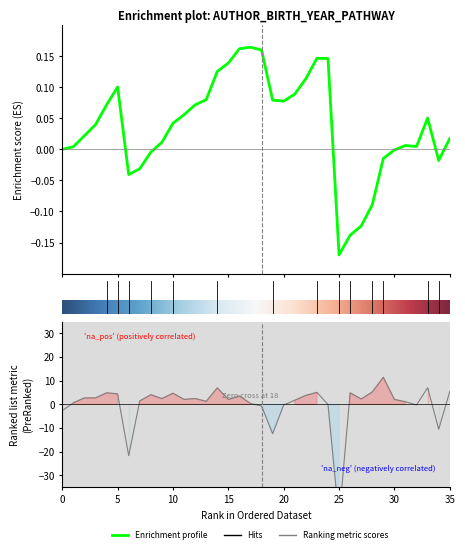

How many categories are shown in the chart?

36